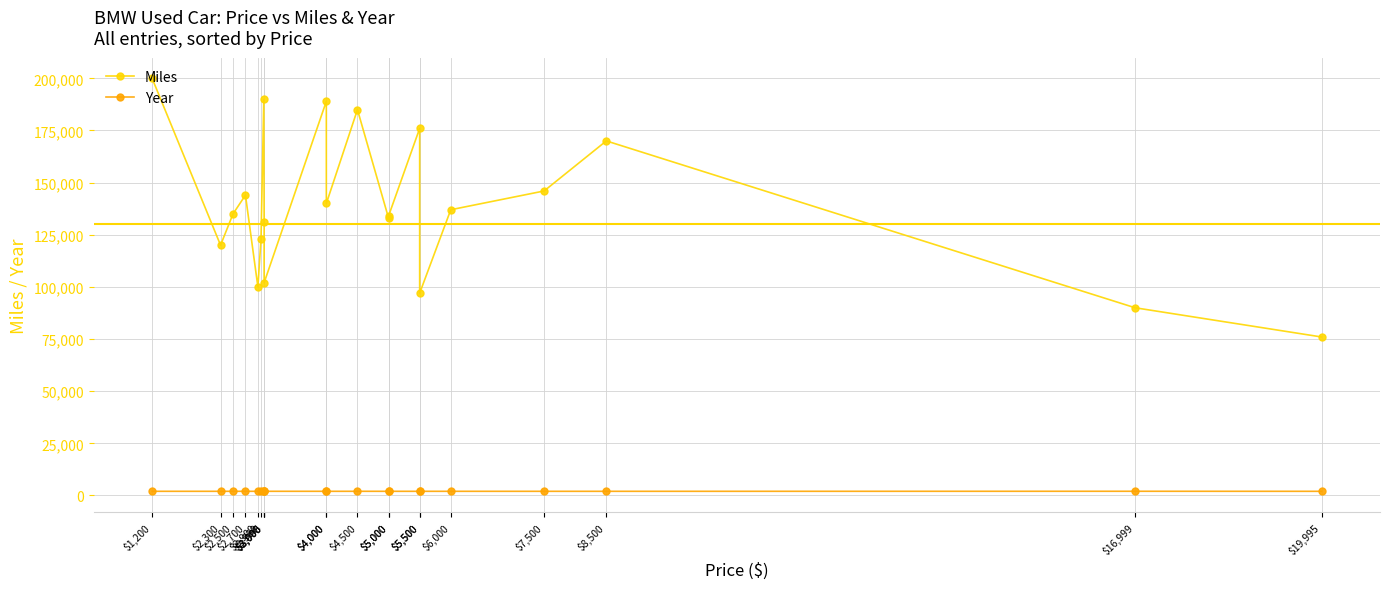

What are all the series names shown in the legend?

Miles, Year